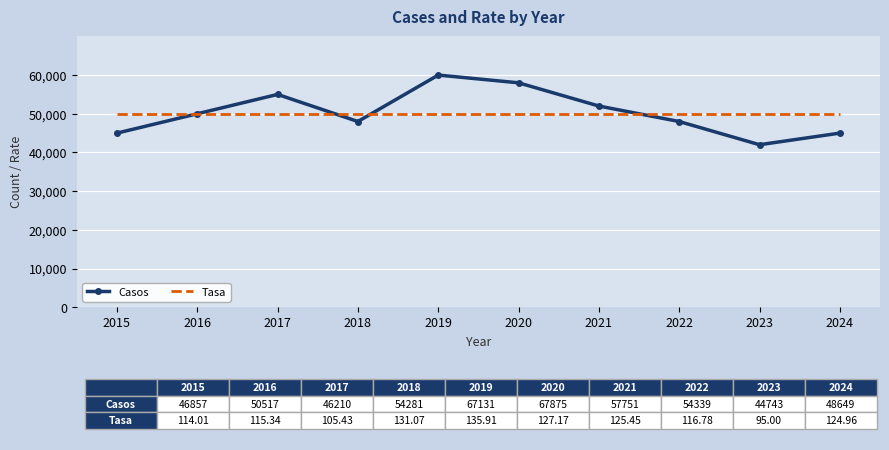

At which category does Casos reach its first local peak?

2017